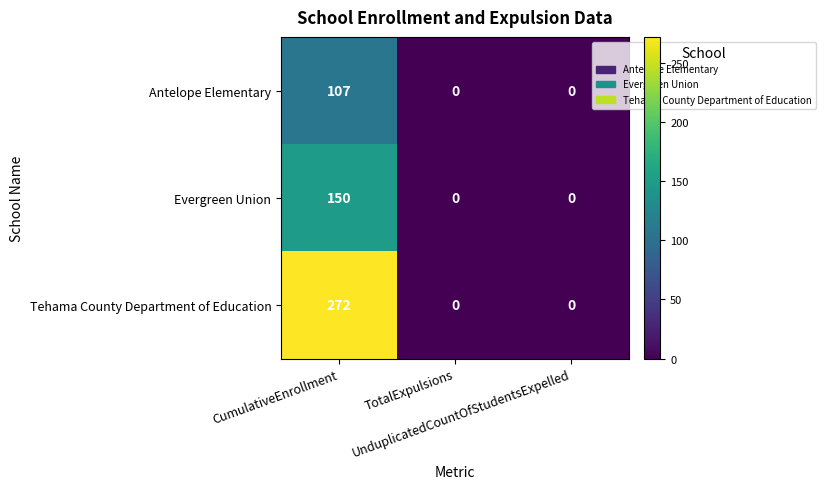

How many values in the Antelope Elementary series exceed 0?

1